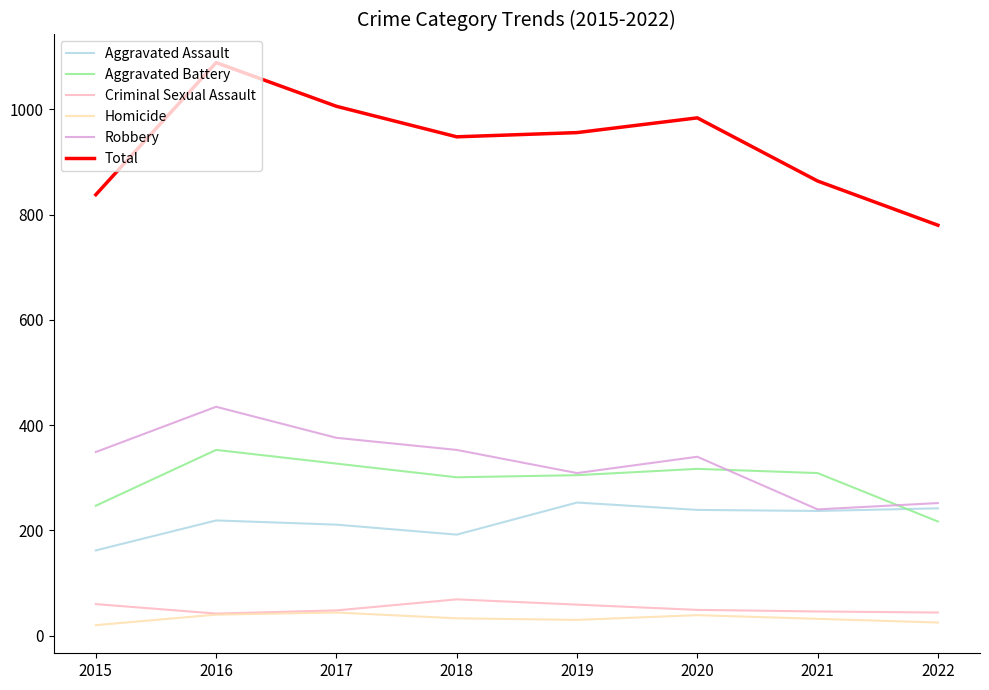

In Aggravated Assault, how many points are higher than both neighbors (excluding endpoints)?

2